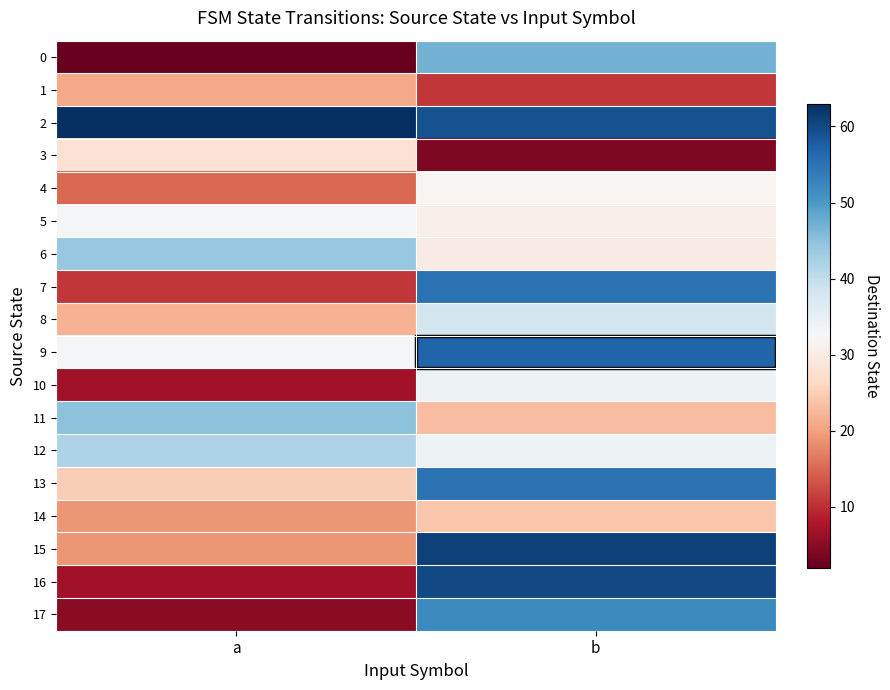

Reading left to right, extract all data points from this chart.

0: a=2	b=47
1: a=21	b=11
2: a=63	b=59
3: a=28	b=4
4: a=15	b=32
5: a=33	b=31
6: a=44	b=30
7: a=11	b=55
8: a=22	b=38
9: a=33	b=57
10: a=7	b=34
11: a=45	b=23
12: a=42	b=34
13: a=25	b=55
14: a=19	b=24
15: a=19	b=61
16: a=7	b=60
17: a=5	b=52